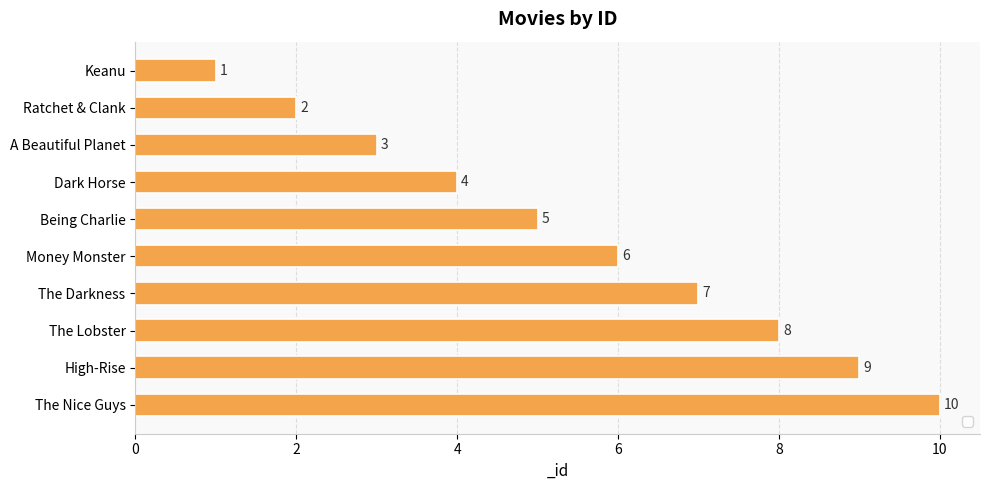

What is the change in value from Ratchet & Clank to The Lobster?

+6